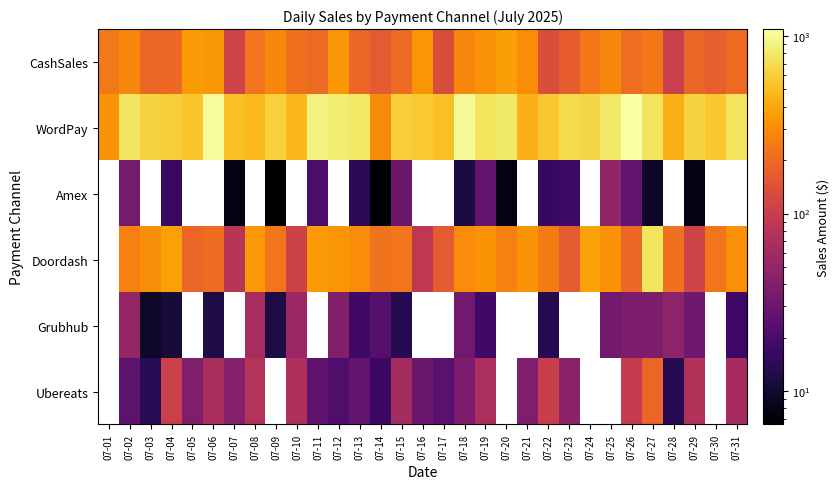

How many data points in CashSales are less than 220?

15